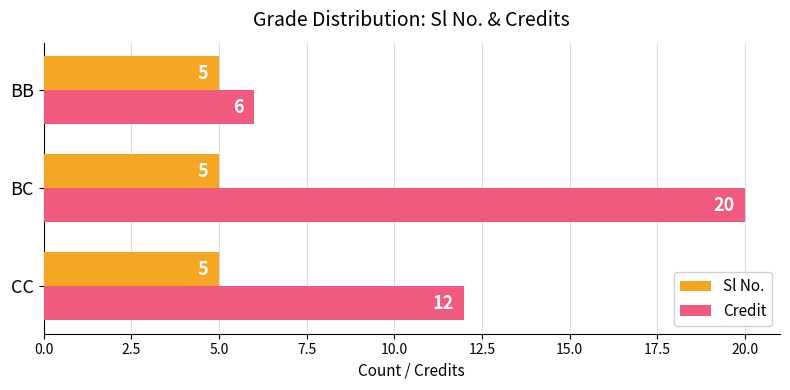

Count the number of data series in this chart.

2